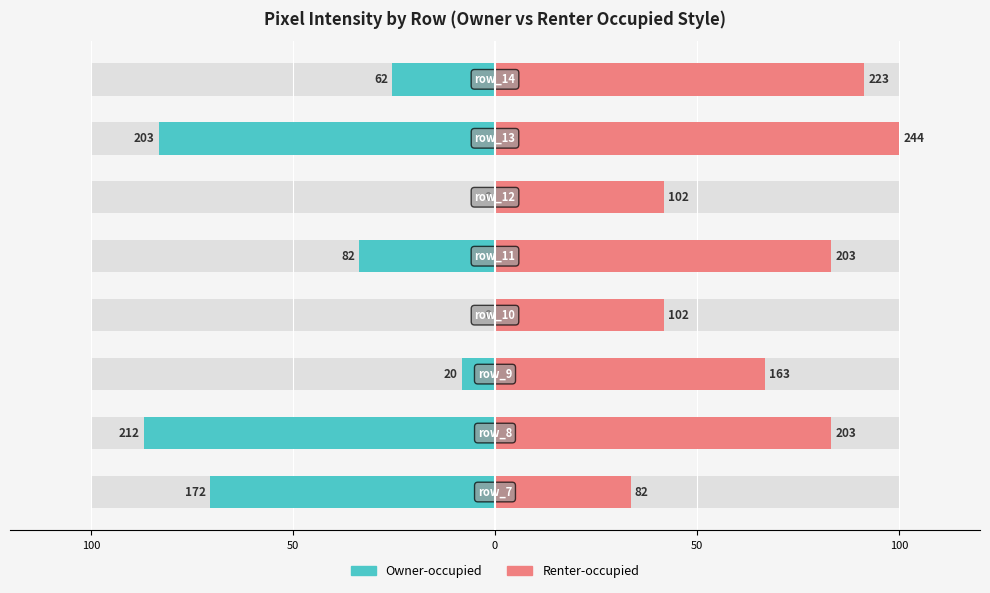

Between 6 and 100, which is larger?

100